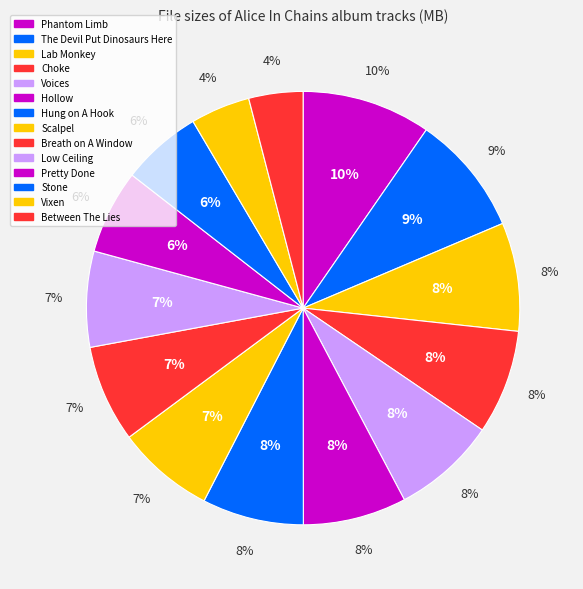

The 09 Alice In Chains - Scalpel.mp3 slice represents 15% of the pie. True or false?

False